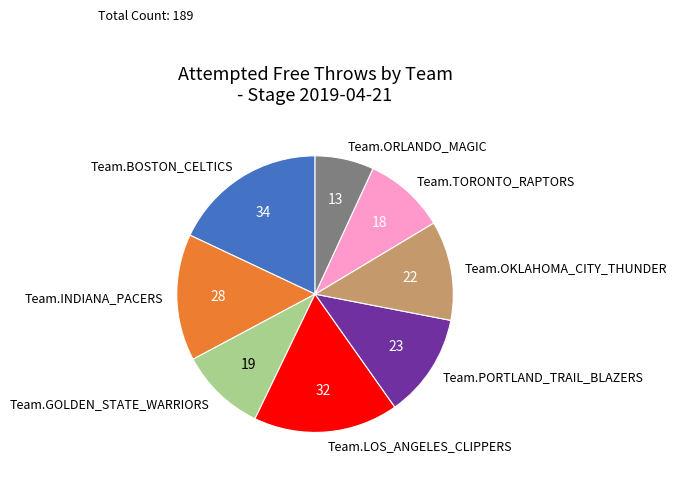

Which has a higher value, Team.LOS_ANGELES_CLIPPERS or Team.INDIANA_PACERS?

Team.LOS_ANGELES_CLIPPERS